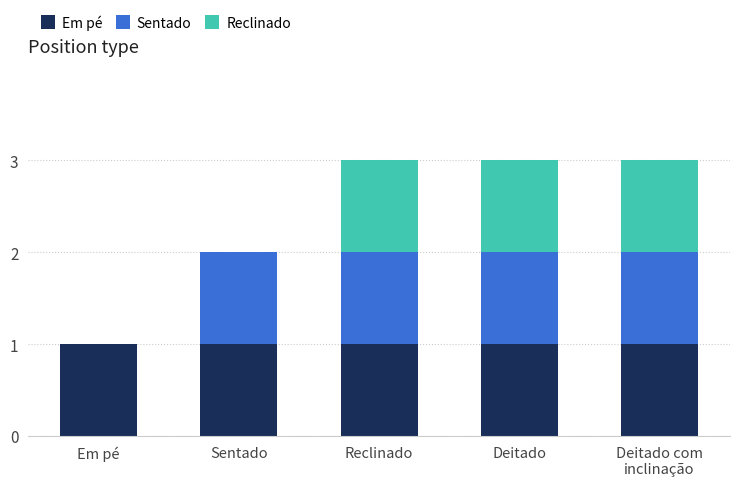

What is the sum of all Em pé values?

5